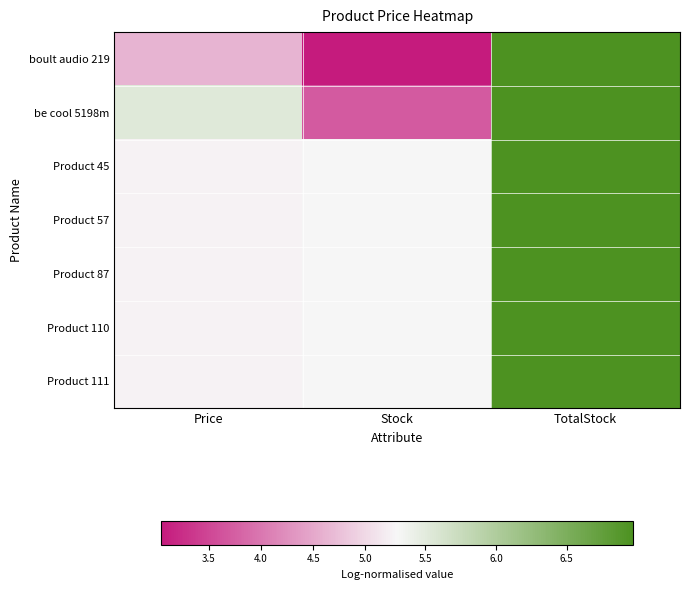

Reading left to right, transcribe all the data shown in this chart.

boult audio 219: Price=4.6	Stock=3.0	TotalStock=7.0
be cool 5198m: Price=5.5	Stock=3.7	TotalStock=7.0
Product 45: Price=5.3	Stock=5.3	TotalStock=7.0
Product 57: Price=5.3	Stock=5.3	TotalStock=7.0
Product 87: Price=5.3	Stock=5.3	TotalStock=7.0
Product 110: Price=5.3	Stock=5.3	TotalStock=7.0
Product 111: Price=5.3	Stock=5.3	TotalStock=7.0